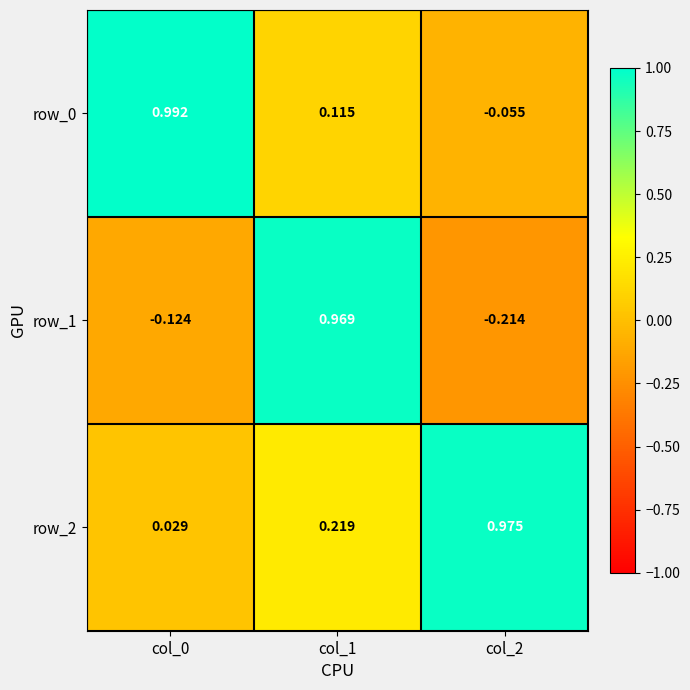

Which series has the largest range (max minus min)?

row_1